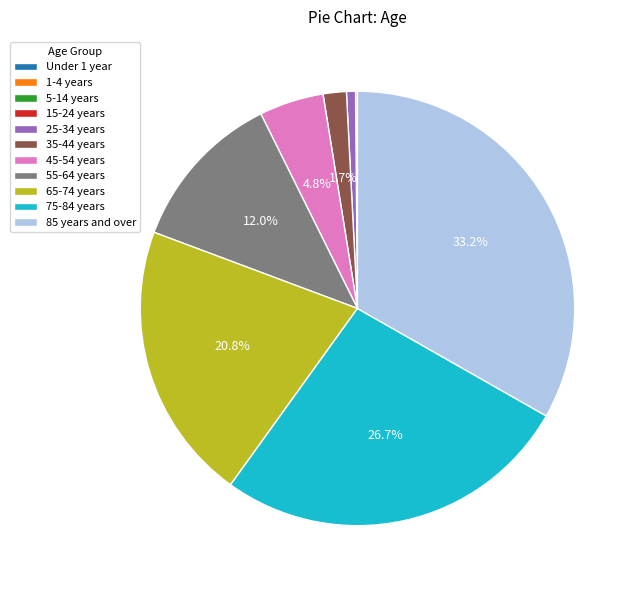

Which category has the biggest portion of the pie?

85 years and over